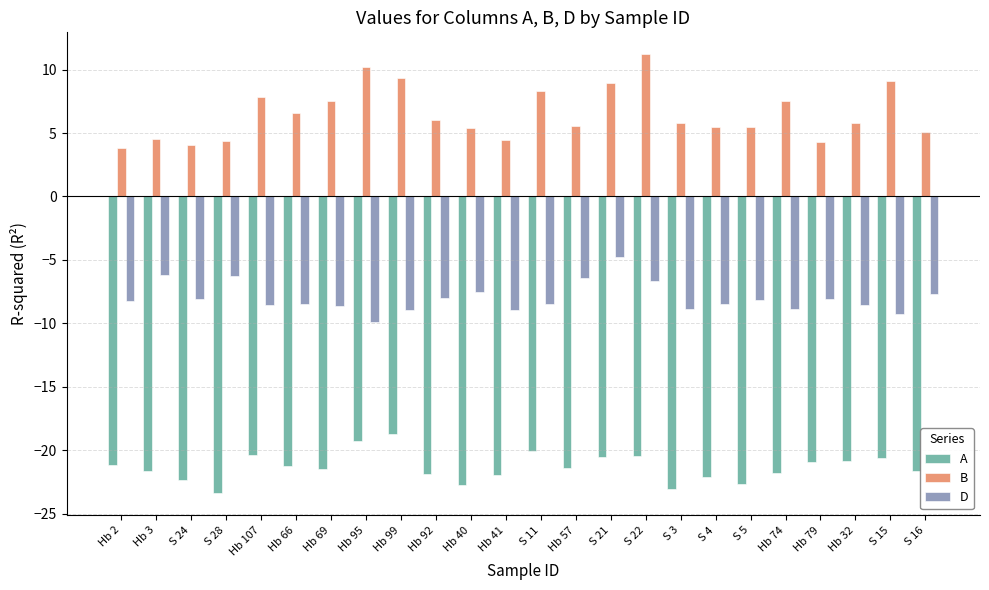

True or false: A has a value of -21.2 at Hb 66.

True